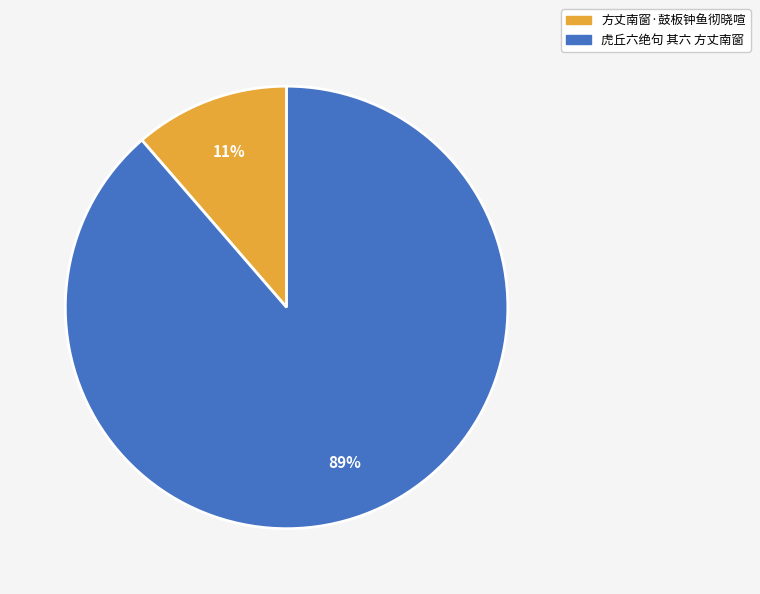

How many slices are in this pie chart?

2